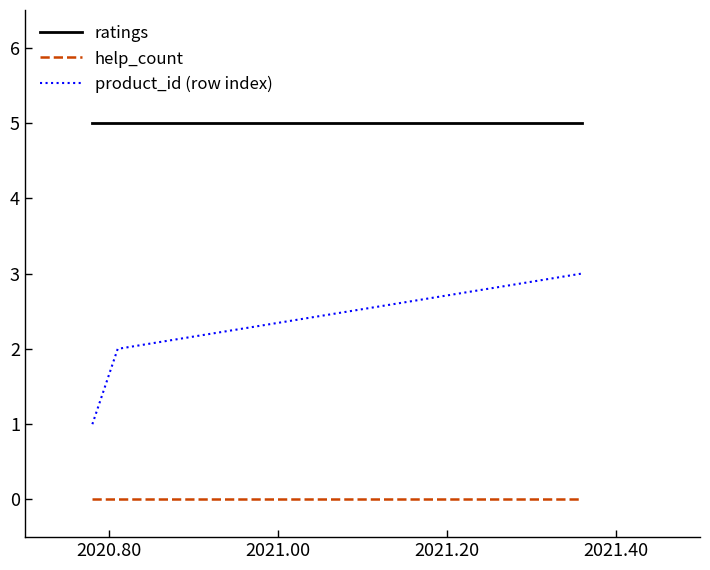

List the series in order of their peak value, lowest first.

help_count, product_id (row index), ratings